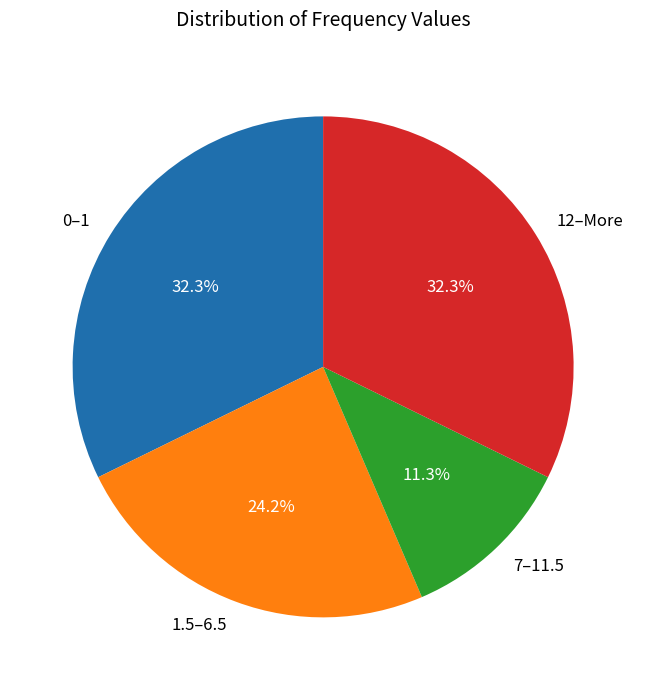

Is the sum of 1.5–6.5 and 7–11.5 greater than half?

No